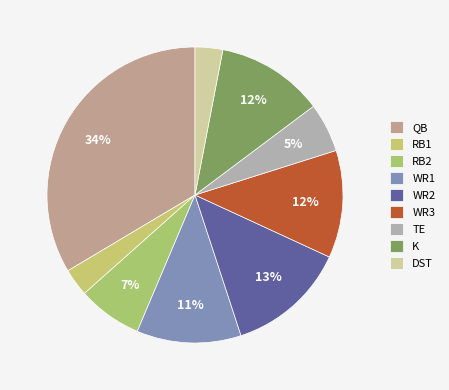

What percentage do RB2 and WR1 together represent?

18.5%